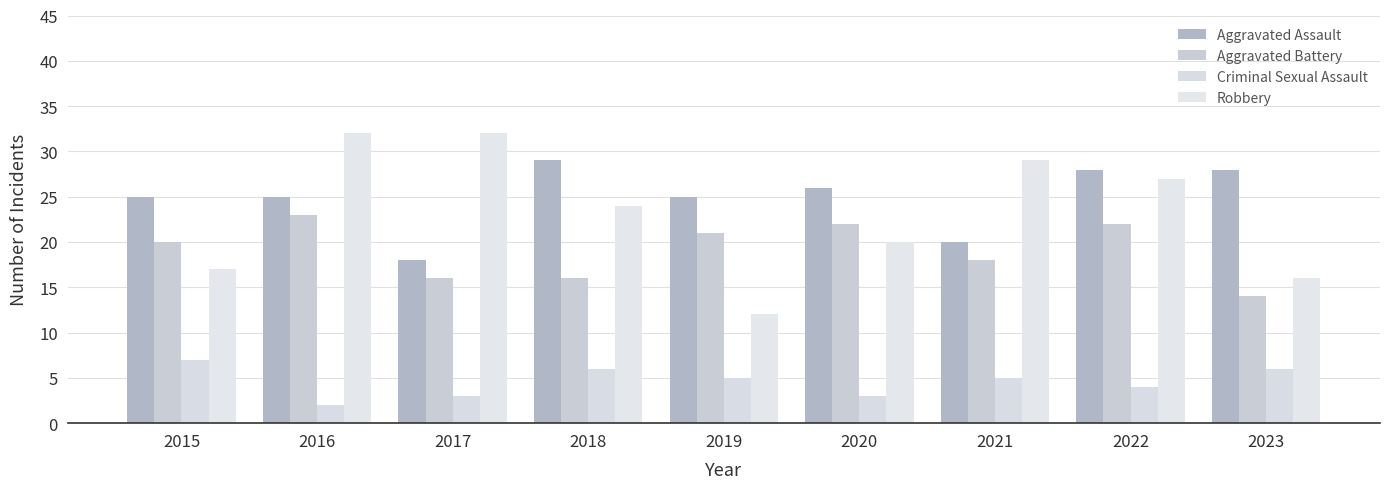

Reading right to left, what are all the values shown in this chart?

Aggravated Assault: 2023=28	2022=28	2021=20	2020=26	2019=25	2018=29	2017=18	2016=25	2015=25
Aggravated Battery: 2023=14	2022=22	2021=18	2020=22	2019=21	2018=16	2017=16	2016=23	2015=20
Criminal Sexual Assault: 2023=6	2022=4	2021=5	2020=3	2019=5	2018=6	2017=3	2016=2	2015=7
Robbery: 2023=16	2022=27	2021=29	2020=20	2019=12	2018=24	2017=32	2016=32	2015=17